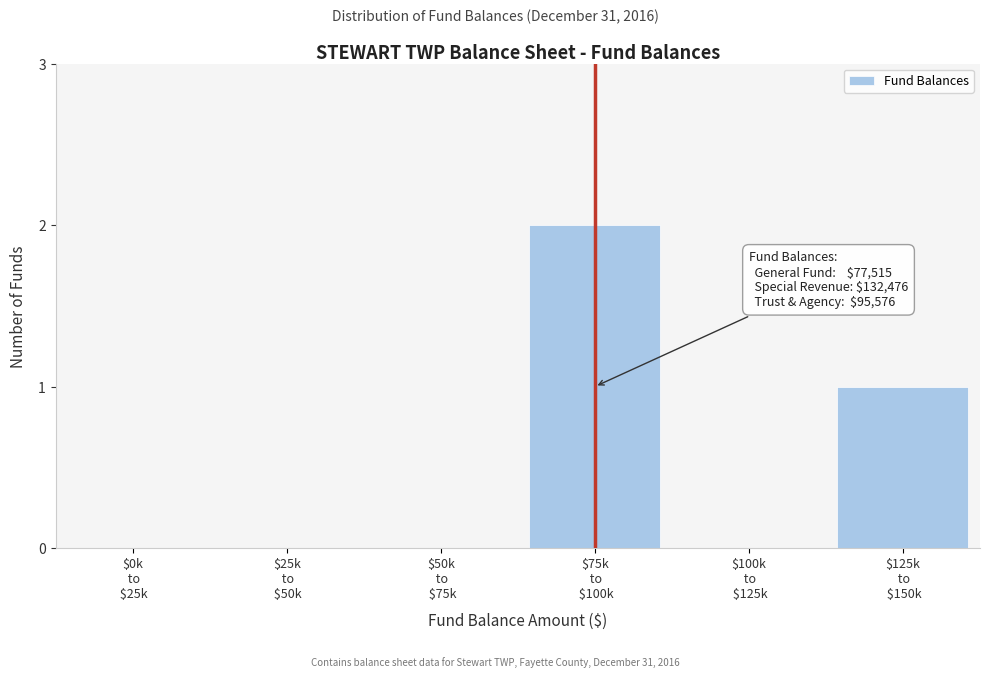

What is the sum of all values?

3